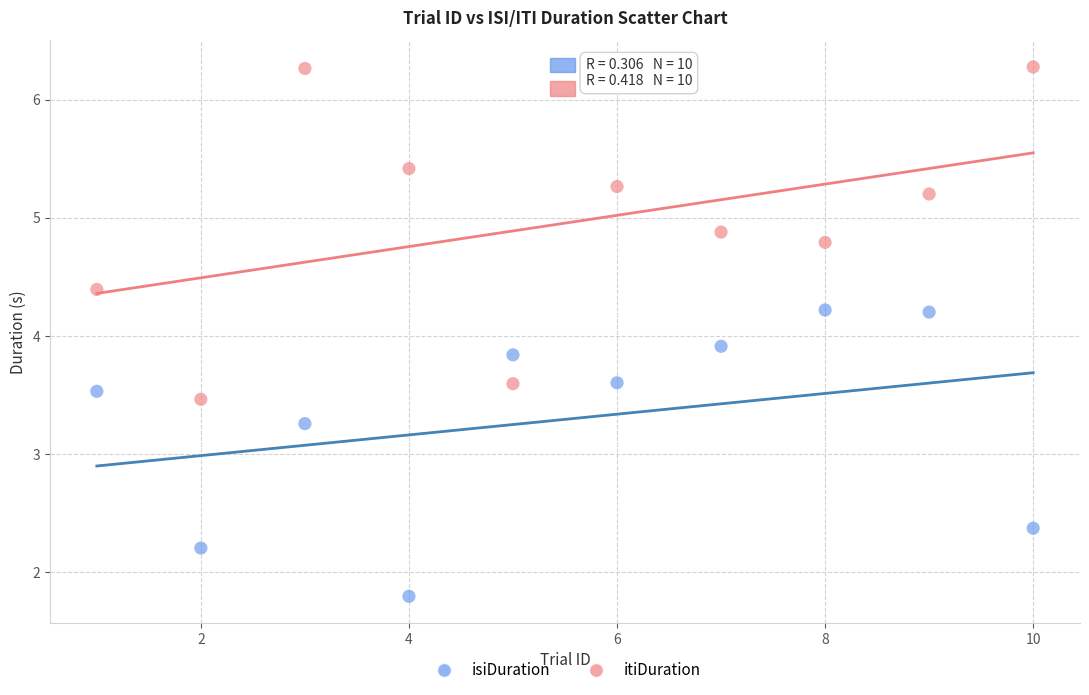

Which series reaches the minimum Y coordinate?

isiDuration